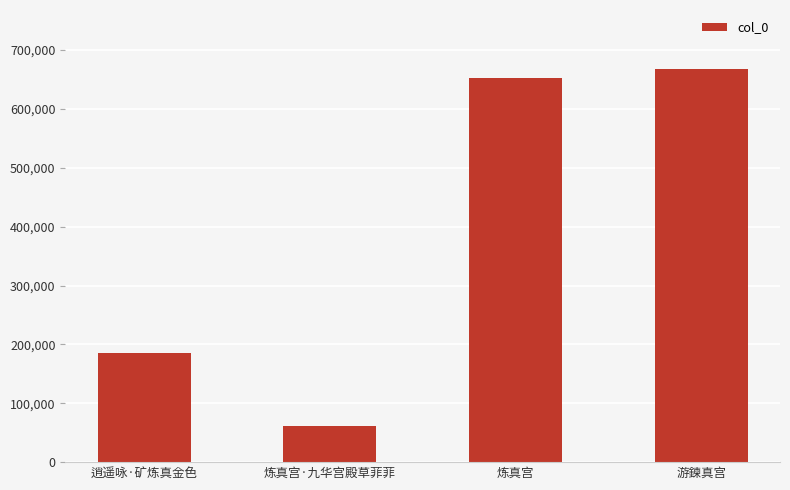

The value at 炼真宫 is 269769. True or false?

False